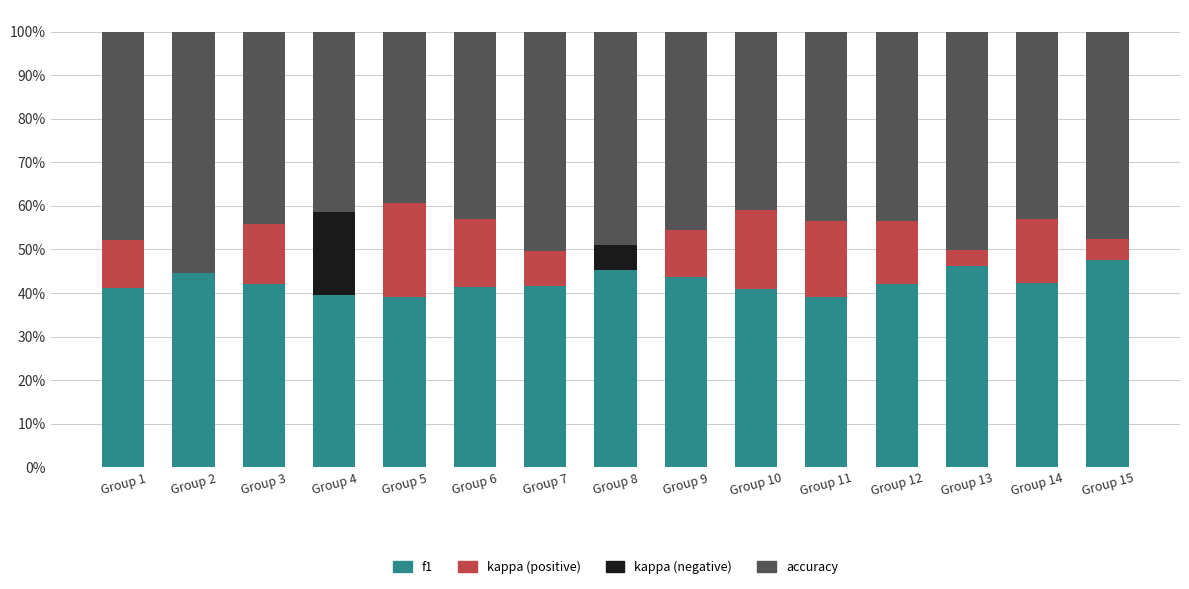

What are all the series names shown in the legend?

f1, kappa (positive), kappa (negative), accuracy